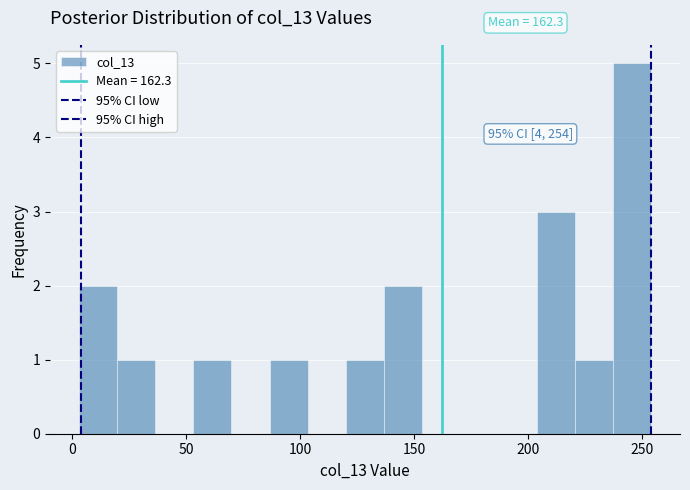

Read against the x-axis, roughly where is the centre of the tallest bar?

245